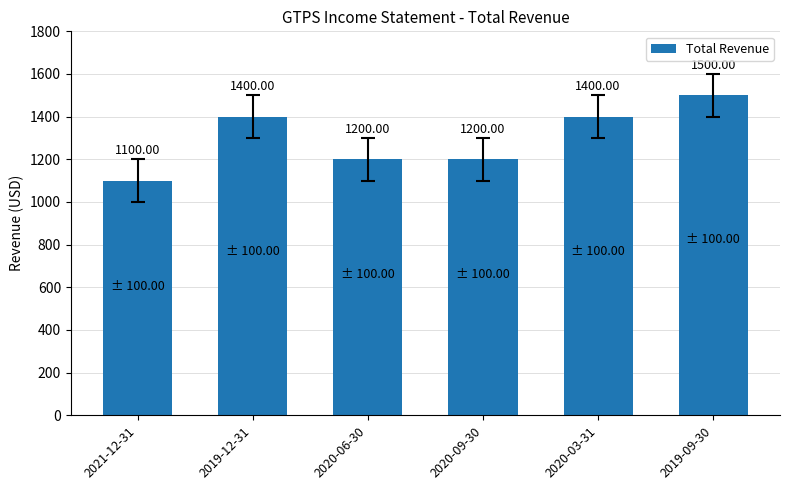

What is the sum of all values?

7800